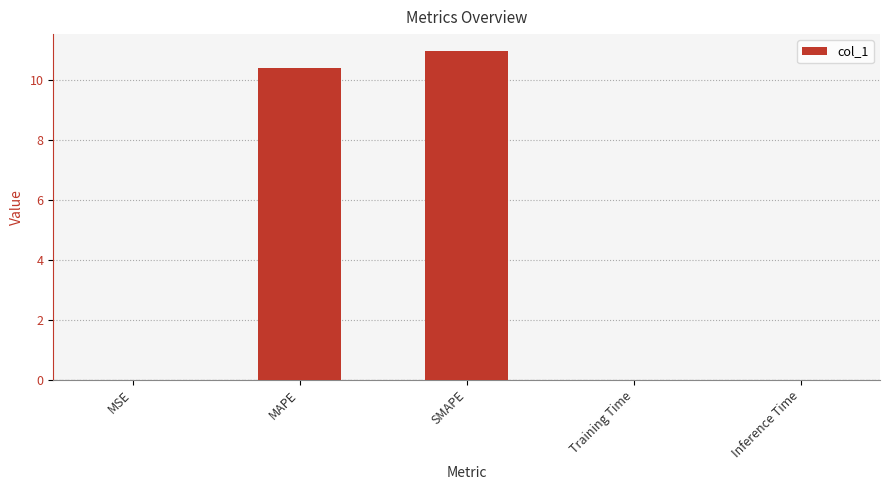

What is the maximum value shown in the chart?

11.0